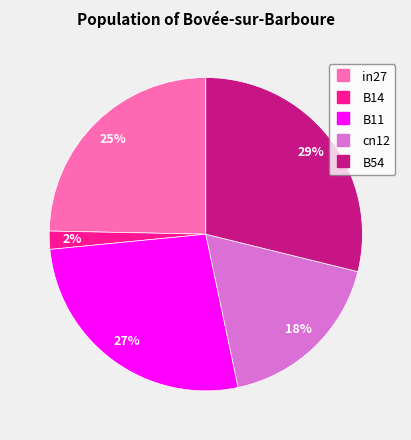

Which slice is the largest?

B54